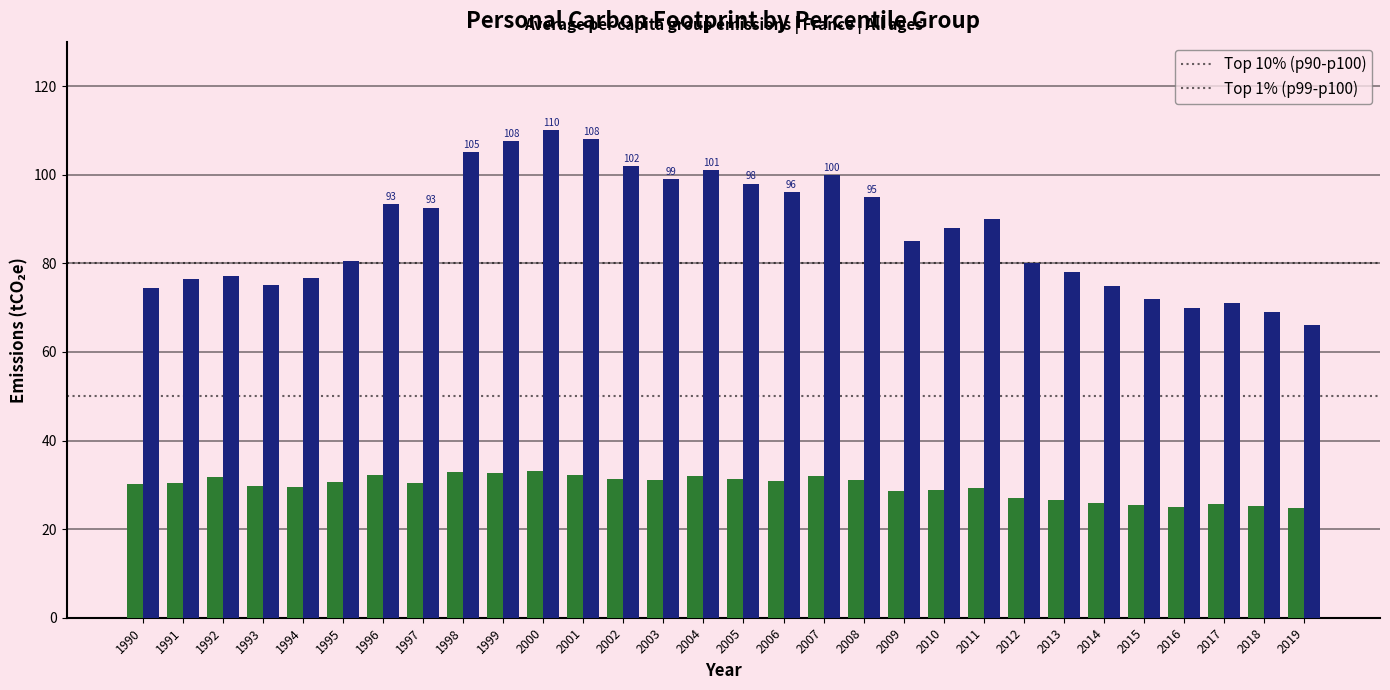

What is the spread (max minus min) of values at 2017?

45.4